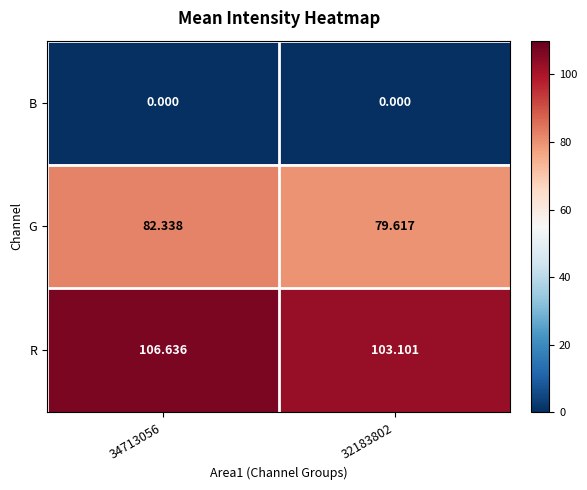

List the series in order of their peak value, highest first.

R, G, B